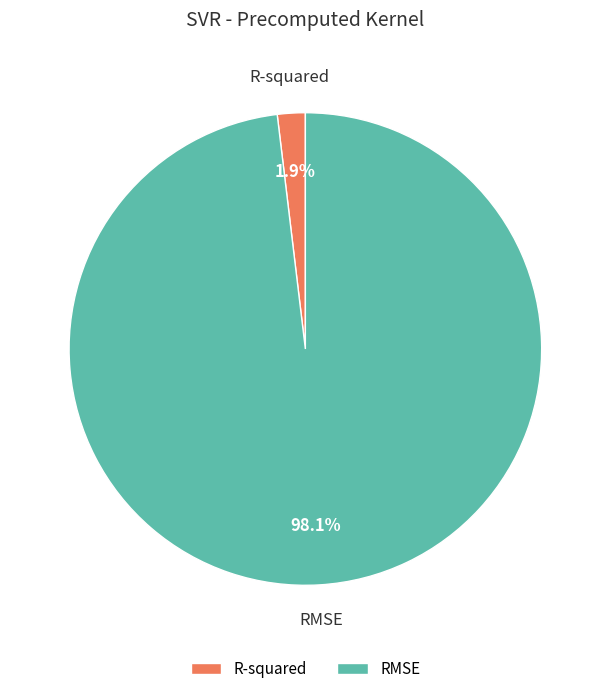

What percentage do RMSE and R-squared together represent?

100.0%